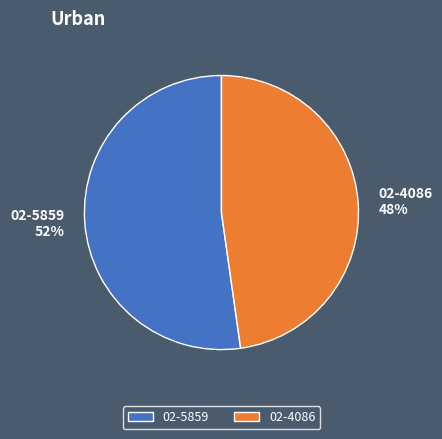

Rank the categories by value from highest to lowest.

02-5859, 02-4086